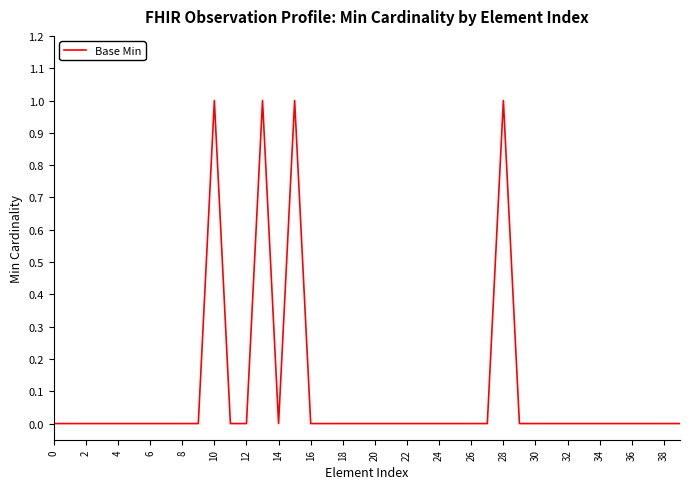

Reading right to left, what are all the values shown in this chart?

0	0	0	0	0	0	0	0	0	0	0	1	0	0	0	0	0	0	0	0	0	0	0	0	1	0	1	0	0	1	0	0	0	0	0	0	0	0	0	0